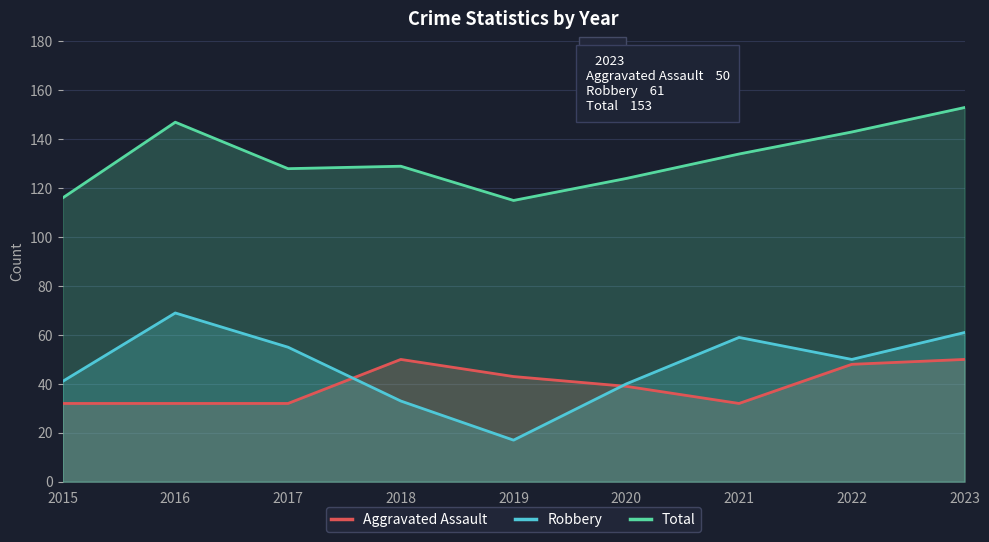

True or false: Robbery has a value of 55 at 2017.

True